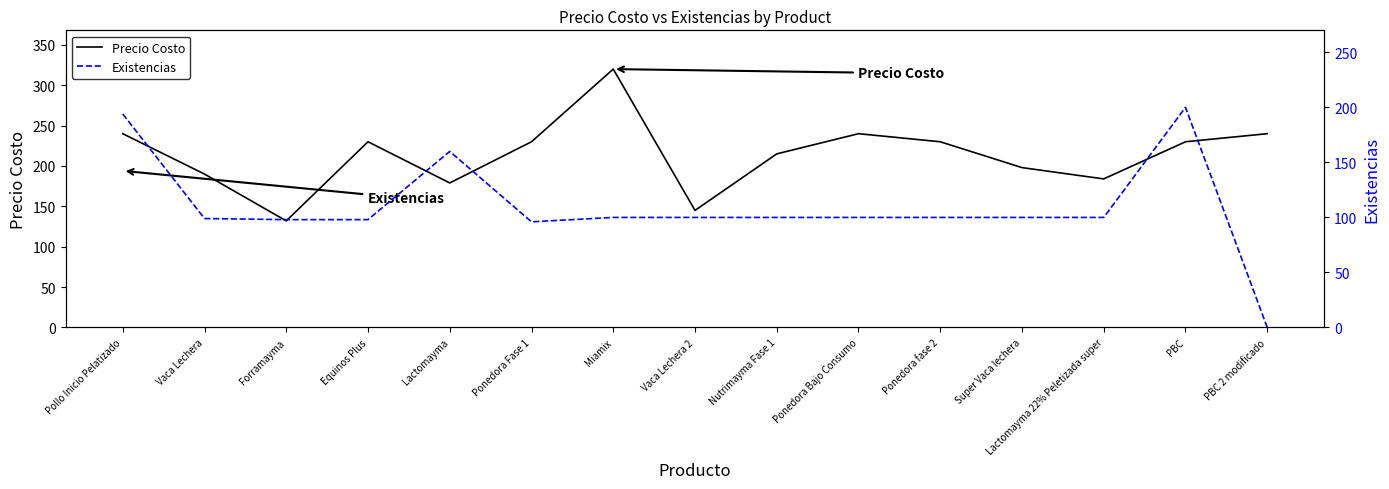

Rank the series by their maximum value, from highest to lowest.

Precio Costo, Existencias